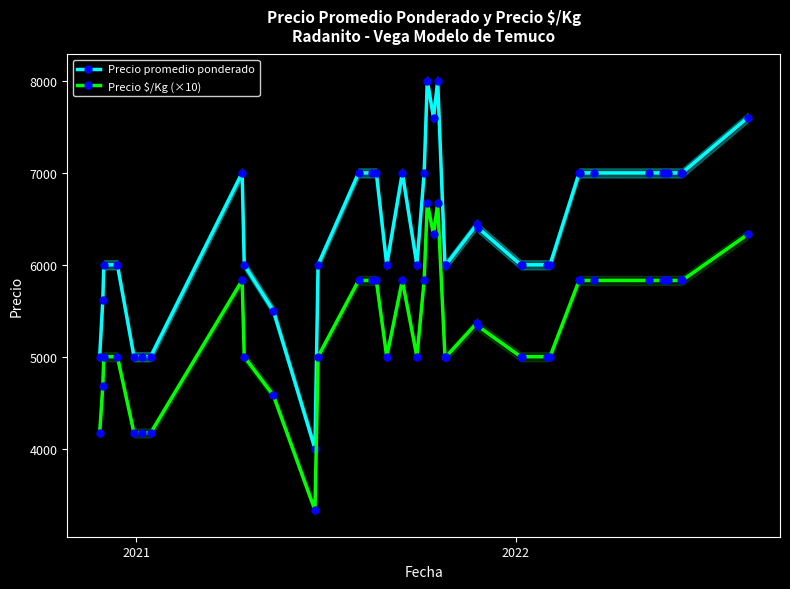

How many data points in Precio promedio ponderado are less than 6444?

20